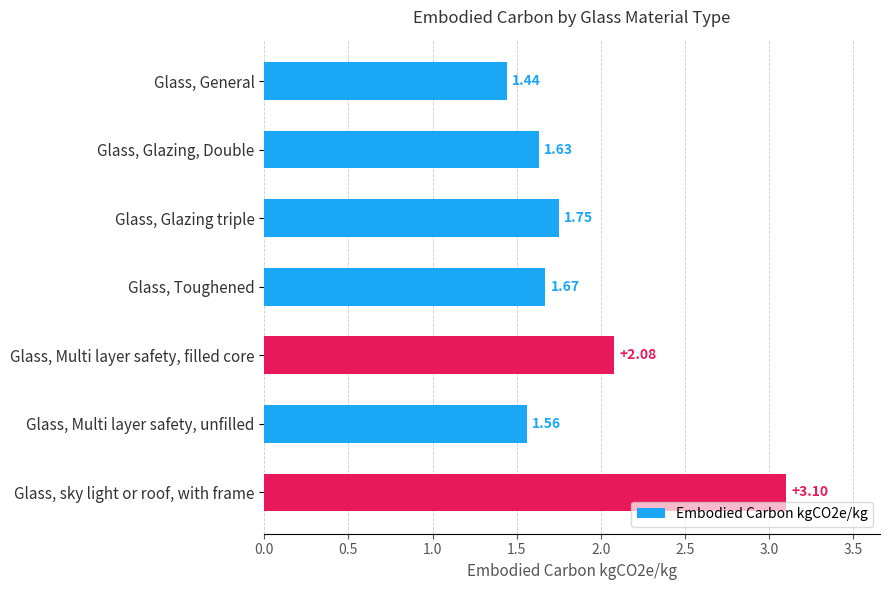

What is the maximum value shown in the chart?

3.1